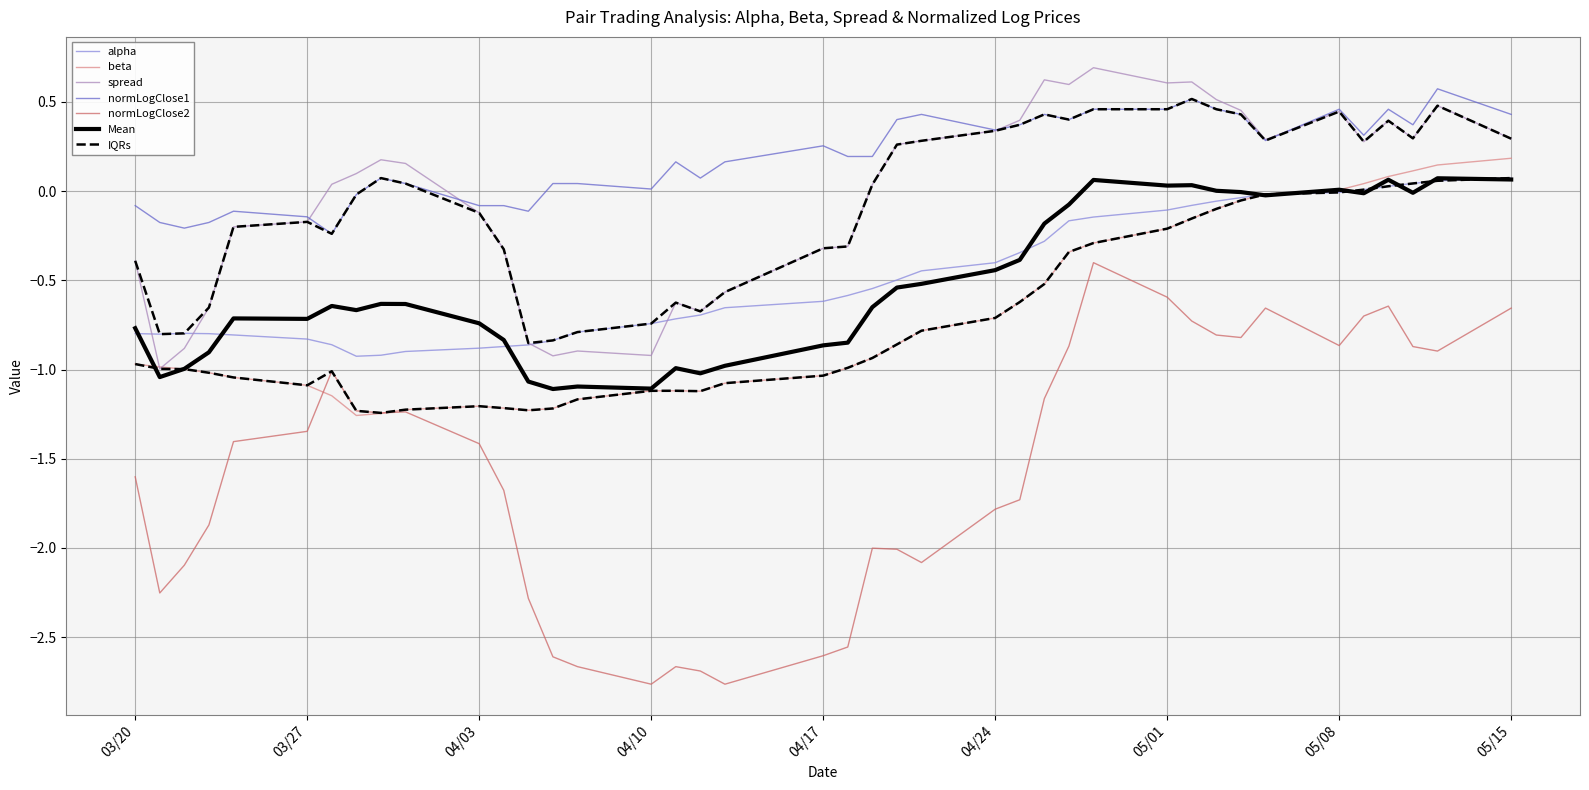

What is the difference between the maximum and minimum values in the alpha series?

1.0